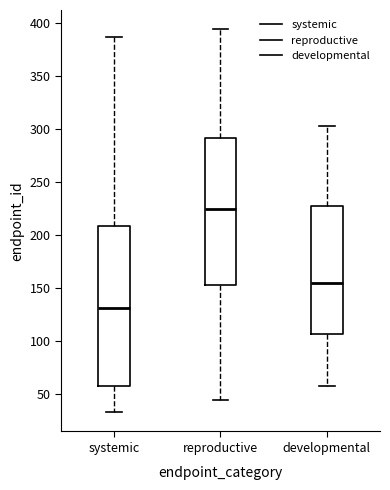

Comparing the boxes themselves (not the whiskers), which one is the tallest?

systemic